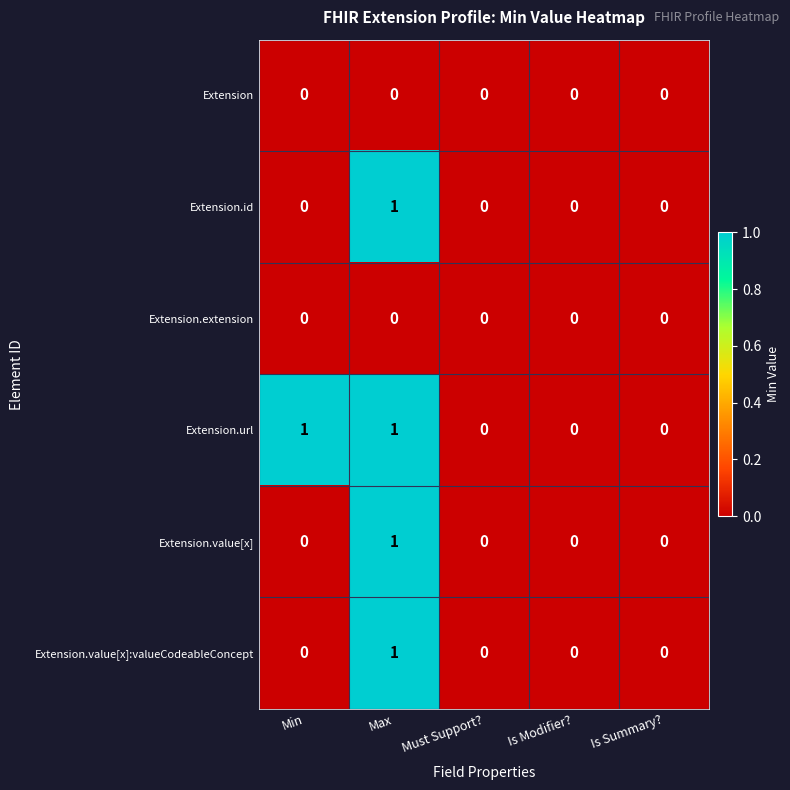

At which label does Extension.id reach its peak?

Max